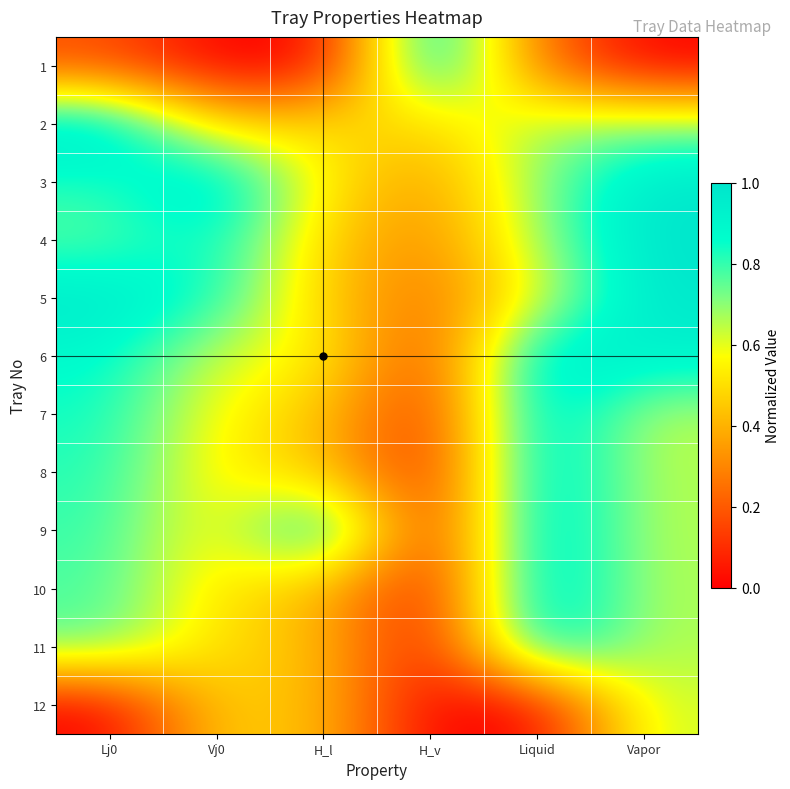

How many distinct data groups are displayed?

12